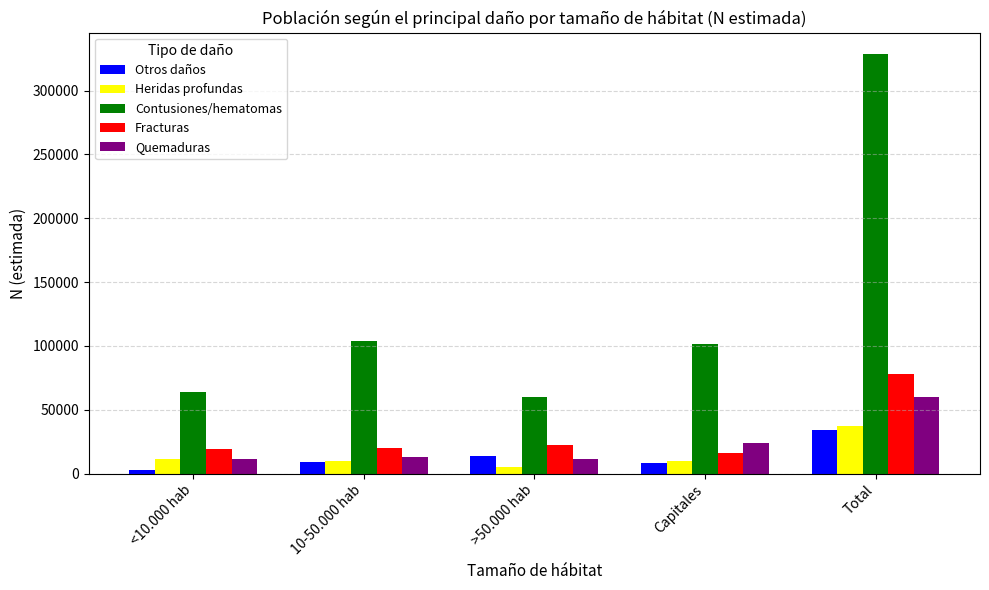

What value does the Fracturas series have at Total?

78111